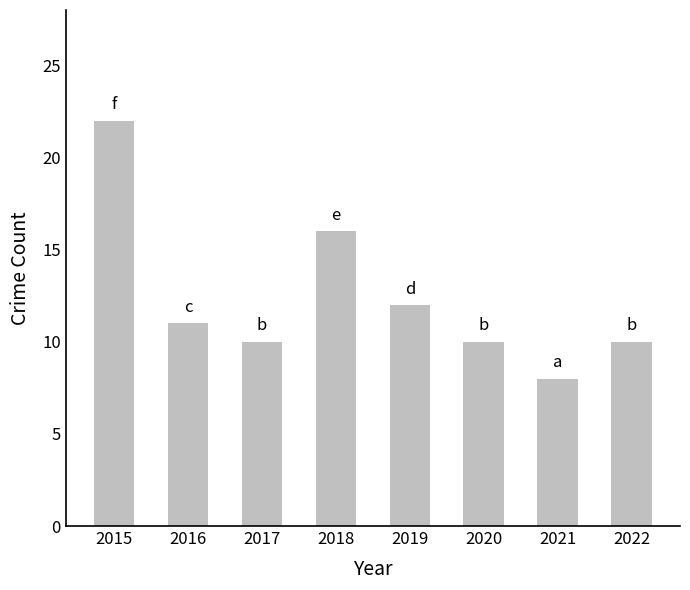

What is the value of the 1st bar from the left?

22